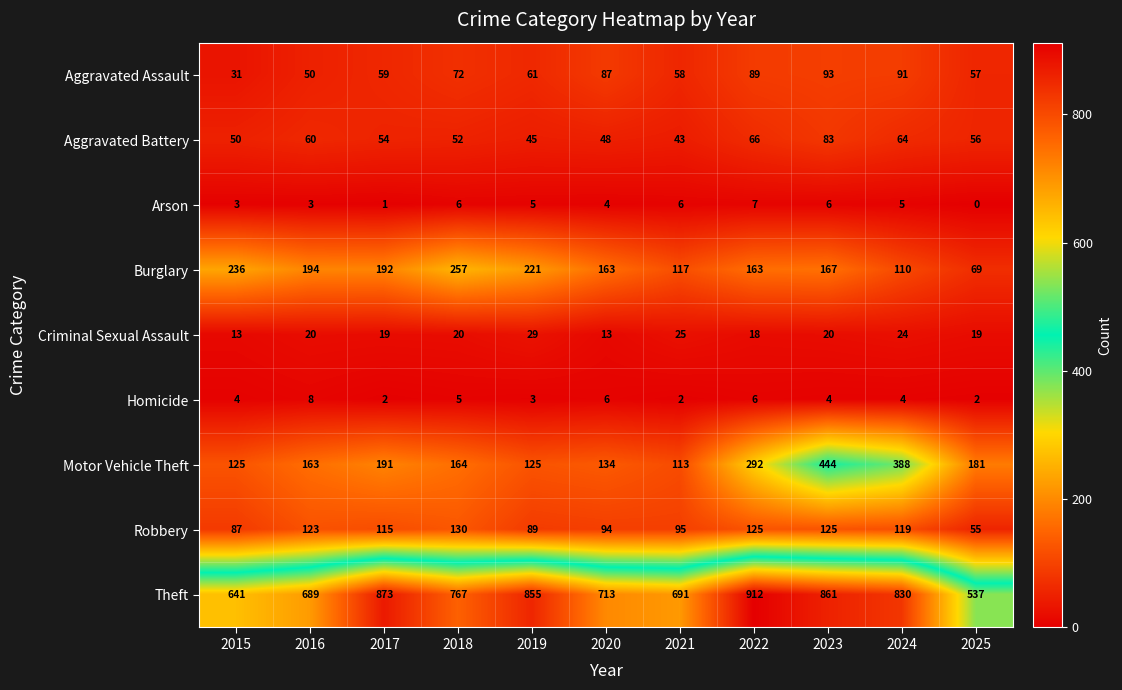

What value does the Burglary series have at 2016, to the nearest 10?

190